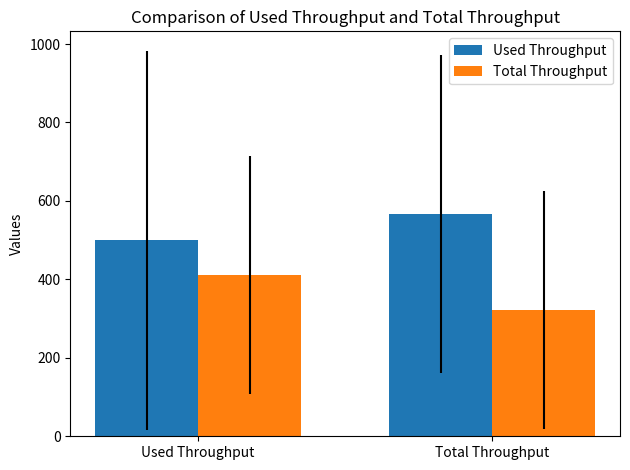

At how many categories does at least one series exceed 422?

2